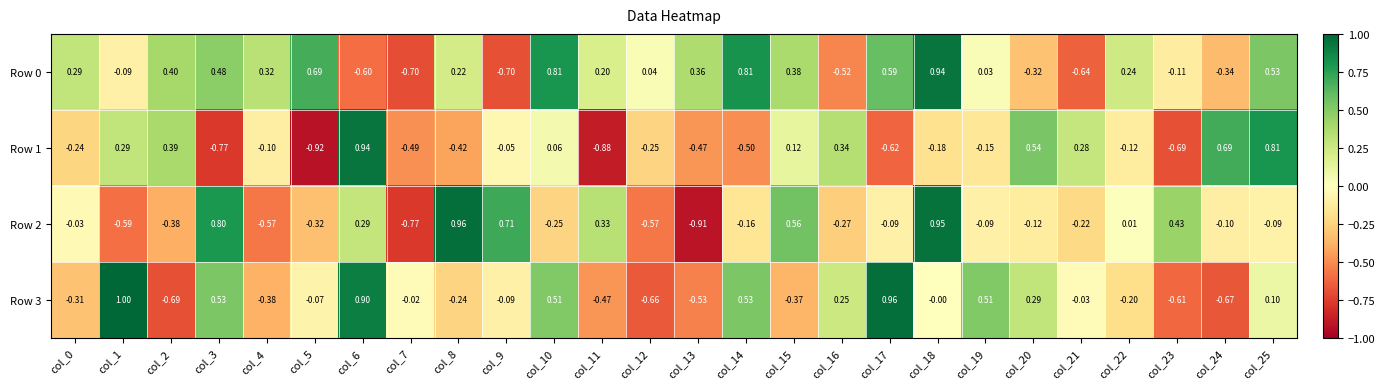

Is the value of Row 2 at col_11 greater than the value of Row 1 at col_24?

No